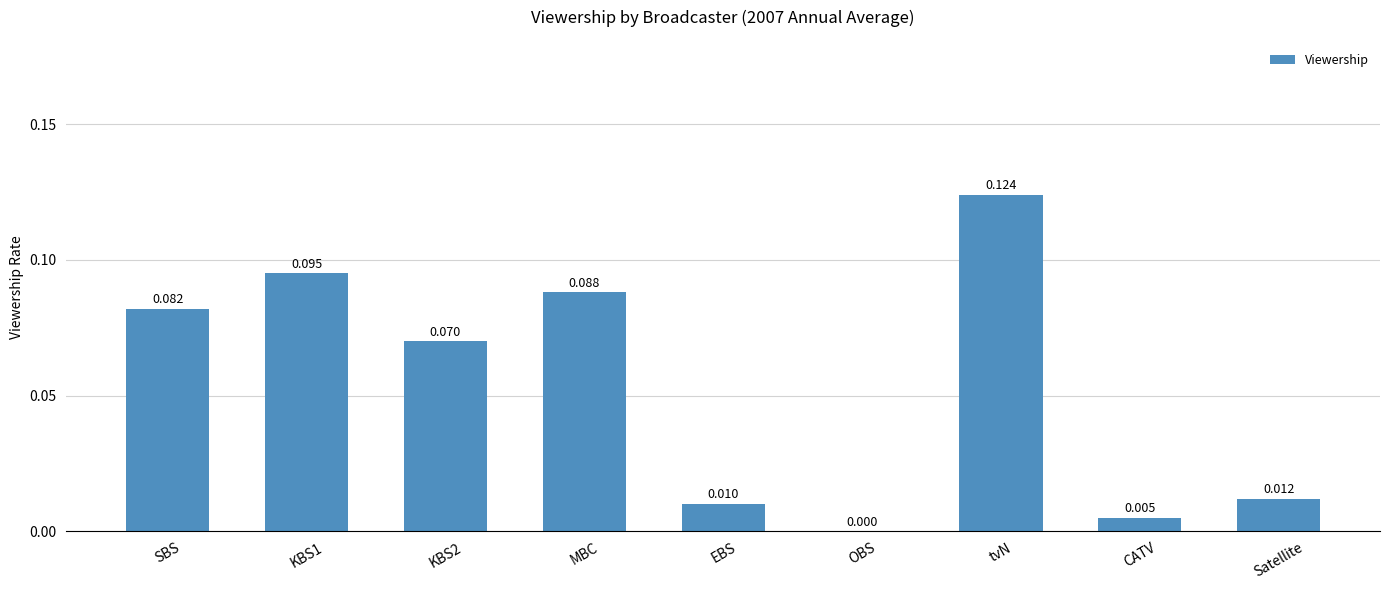

At which category does the chart reach its peak across all series?

tvN